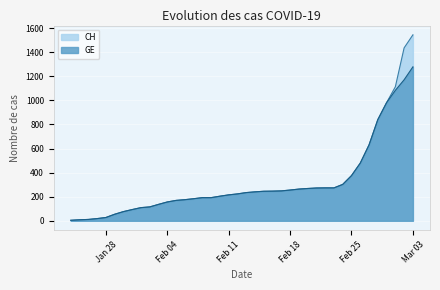

Is it true that CH equals 175 at 2020-02-06?

True